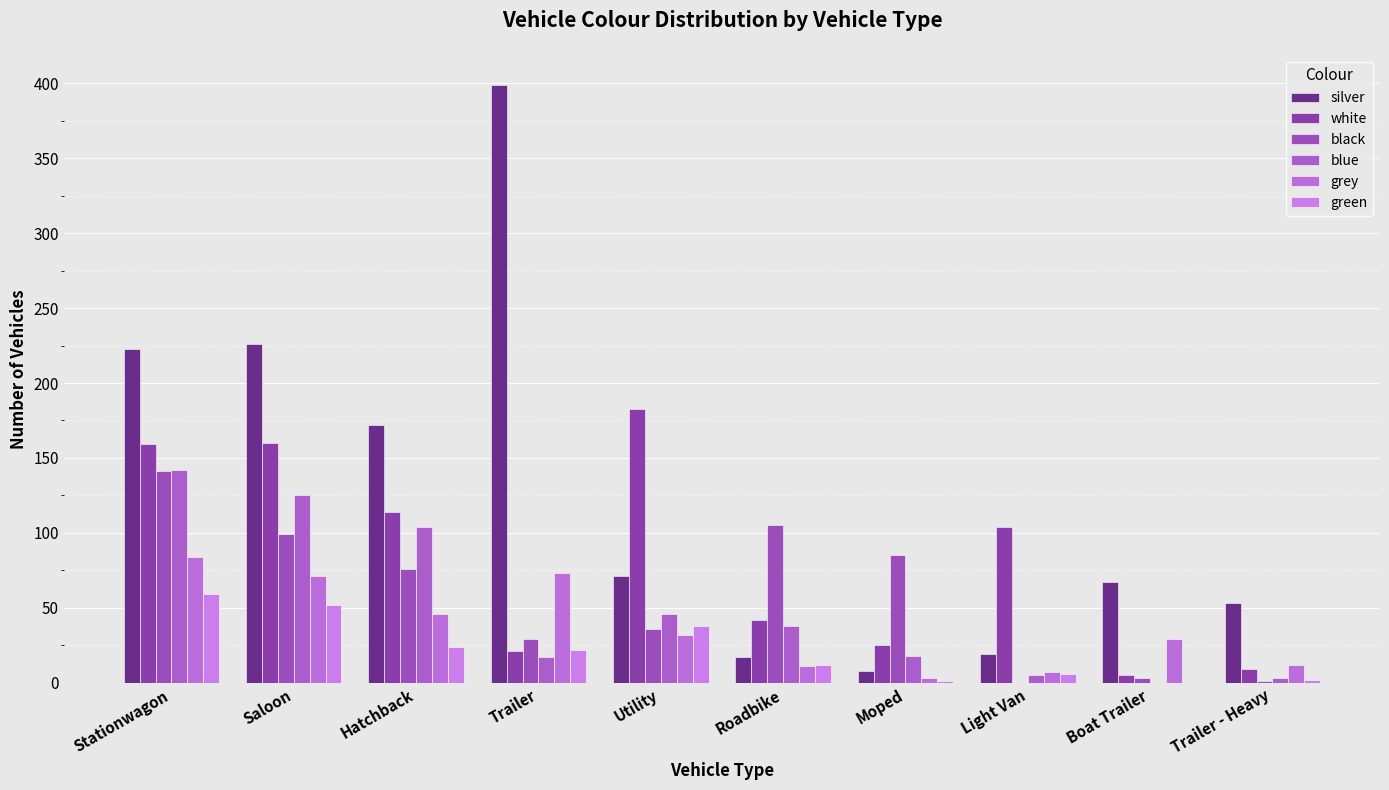

Reading left to right, transcribe all the data shown in this chart.

silver: 223	226	172	399	71	17	8	19	67	53
white: 159	160	114	21	183	42	25	104	5	9
black: 141	99	76	29	36	105	85	0	3	1
blue: 142	125	104	17	46	38	18	5	0	3
grey: 84	71	46	73	32	11	3	7	29	12
green: 59	52	24	22	38	12	1	6	0	2